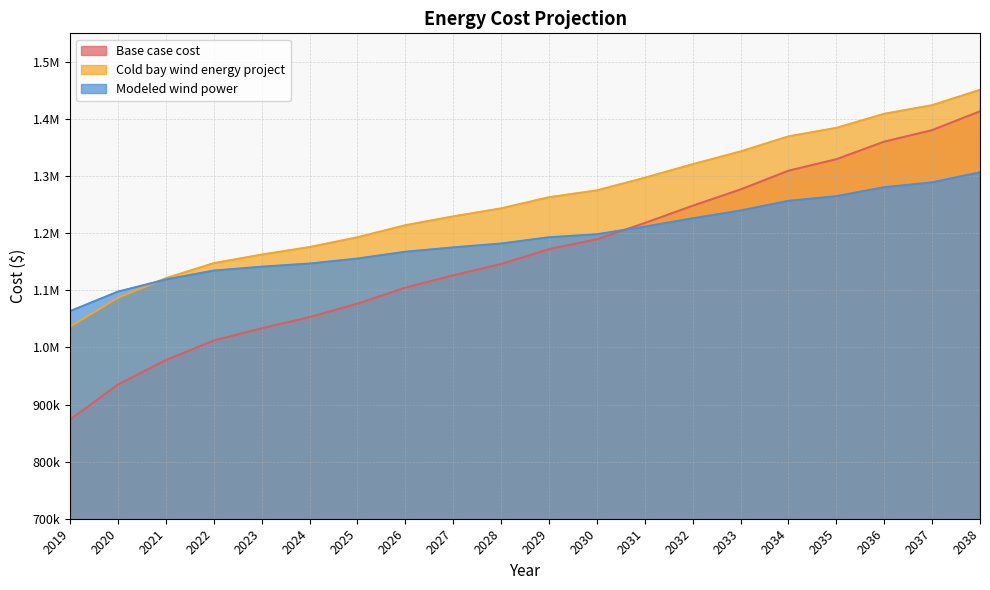

Between 2027 and 2030, which is larger?

2030